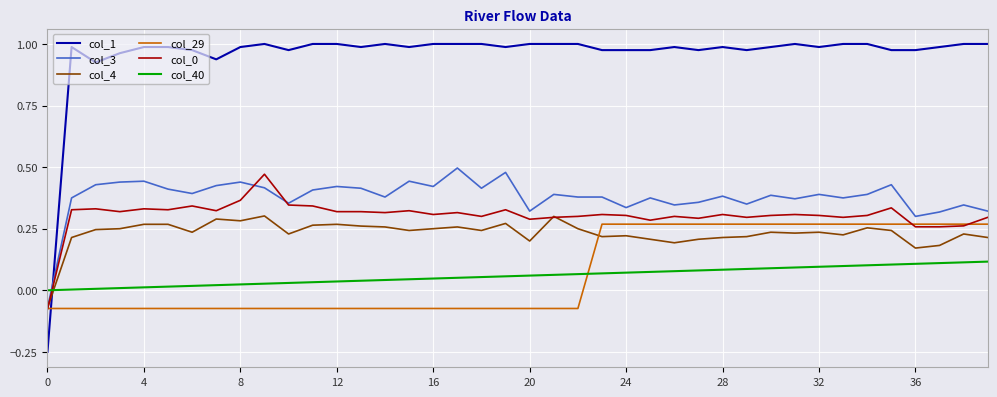

True or false: col_4 and col_1 intersect in this chart.

True